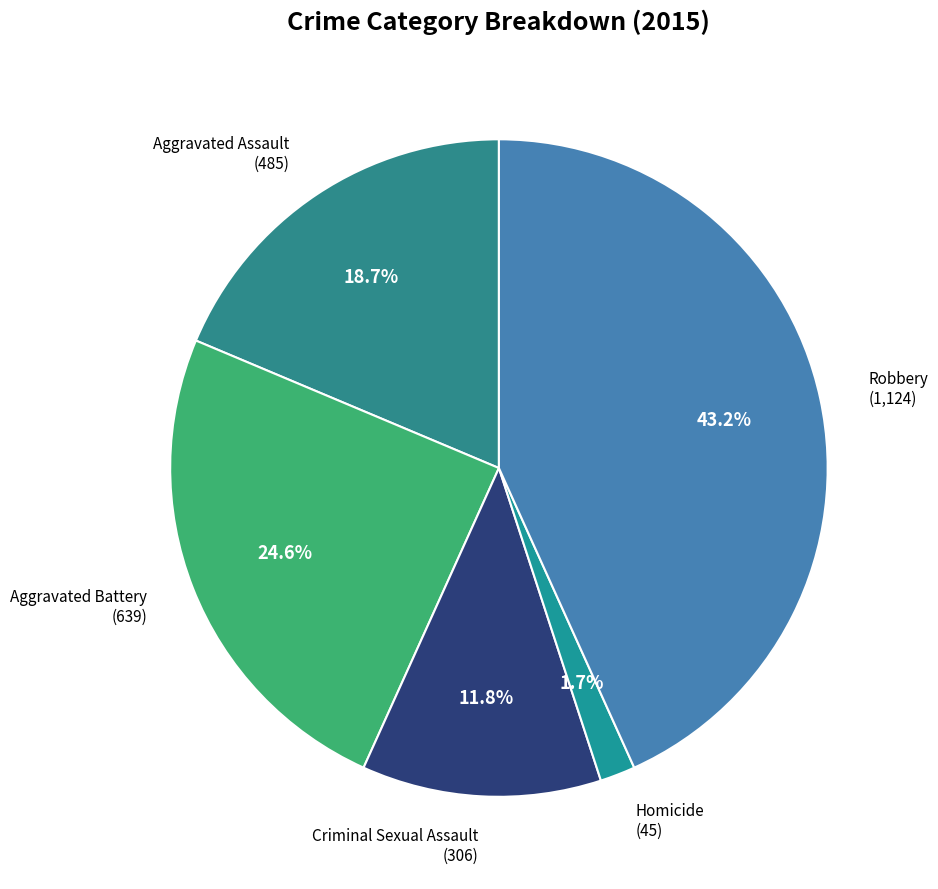

What is the total percentage of Robbery and Aggravated Assault?

61.9%